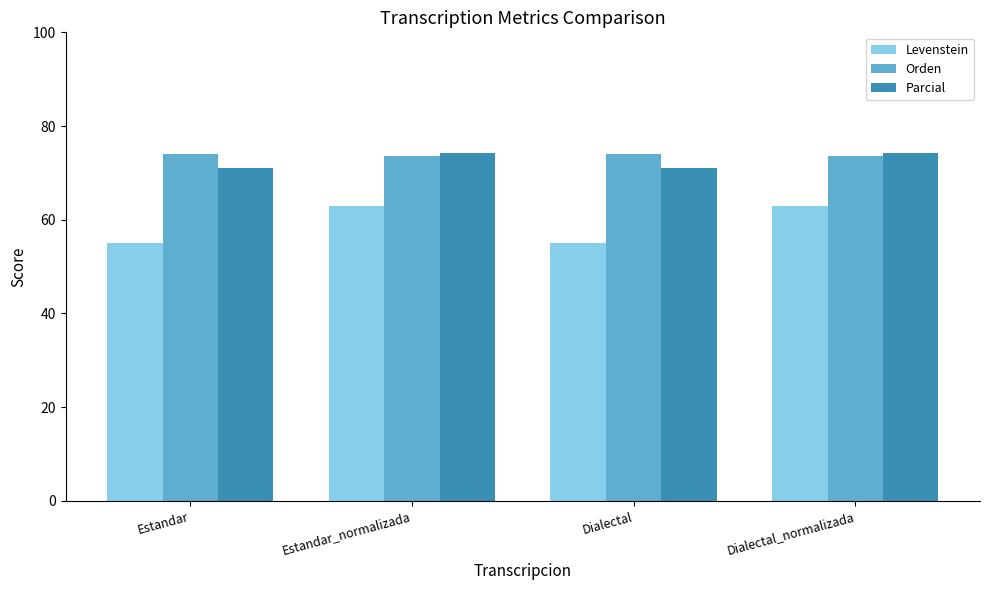

What is the label of the 1st bar from the right?

Dialectal_normalizada